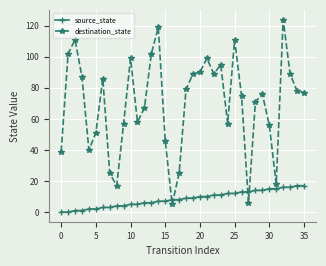

What is the value of the source_state point at the 23rd from the left?

11